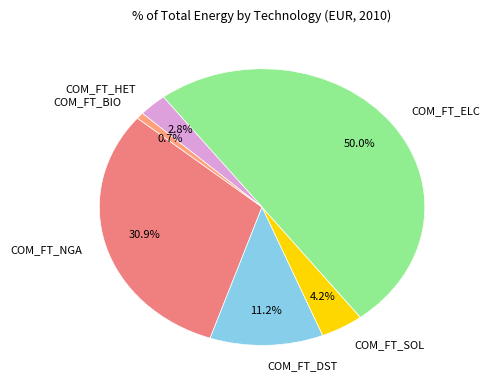

To the nearest percent, what is the difference between the largest and smallest slice percentages?

49%